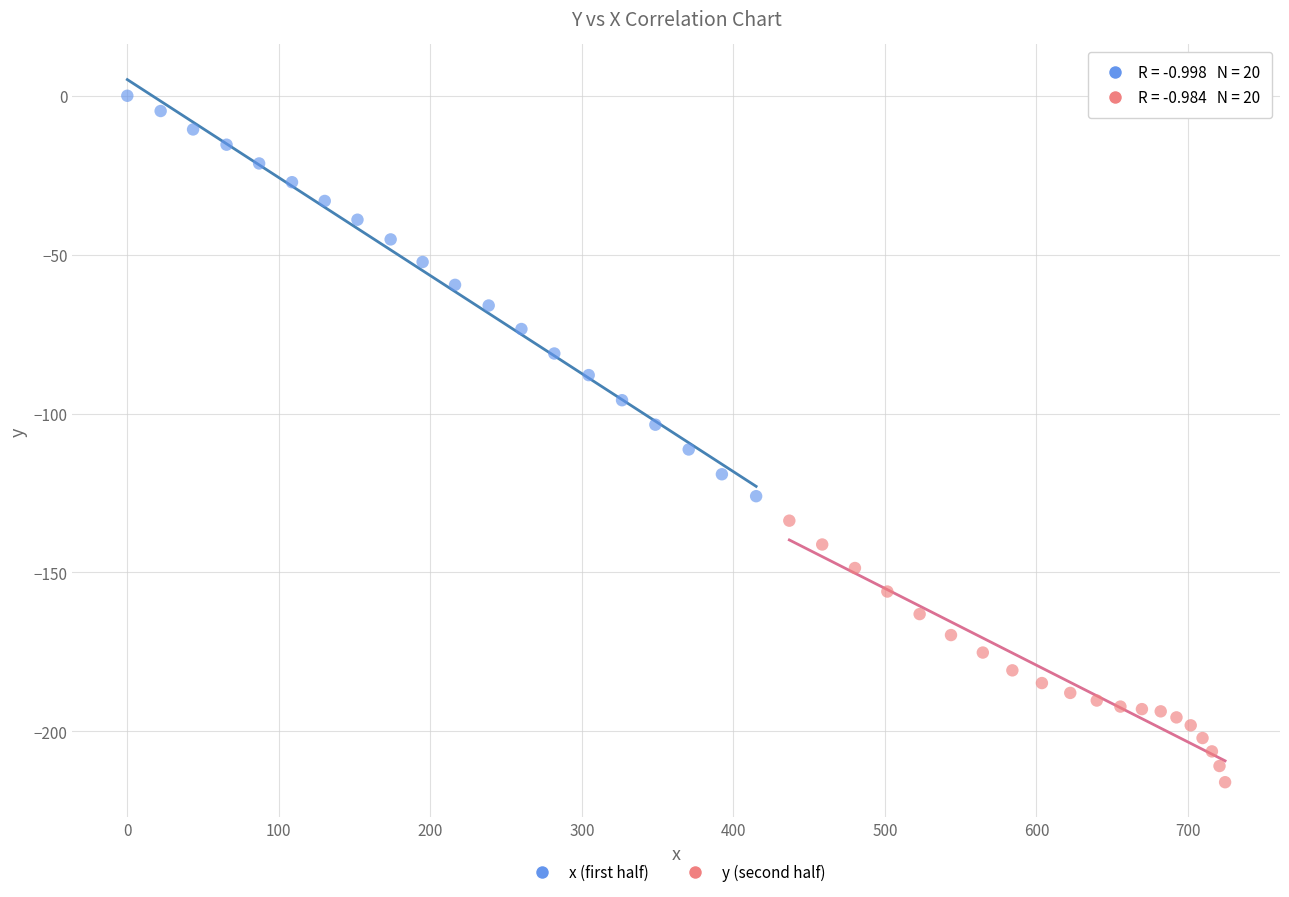

Which series contains the highest Y value?

x (first half)